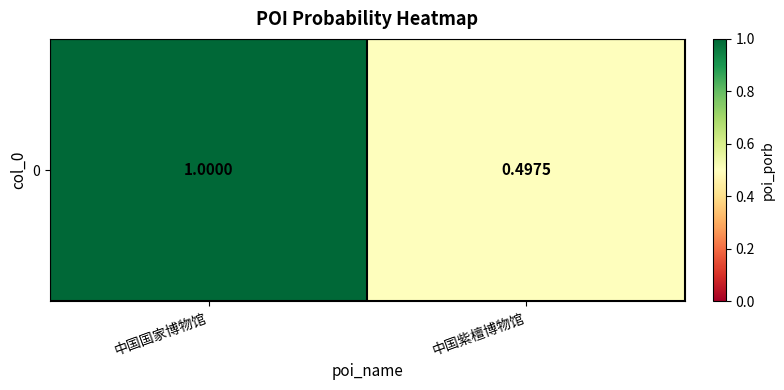

True or false: the data shows 0.5 at 中国紫檀博物馆.

True